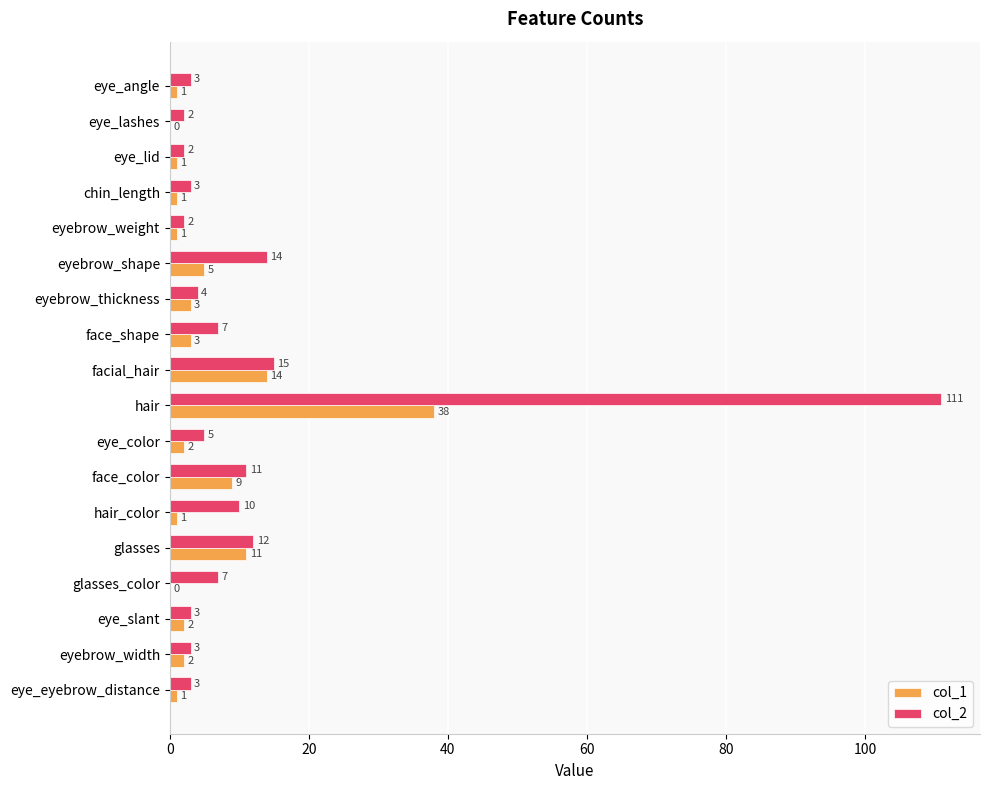

Which series has the largest total across all categories?

col_2